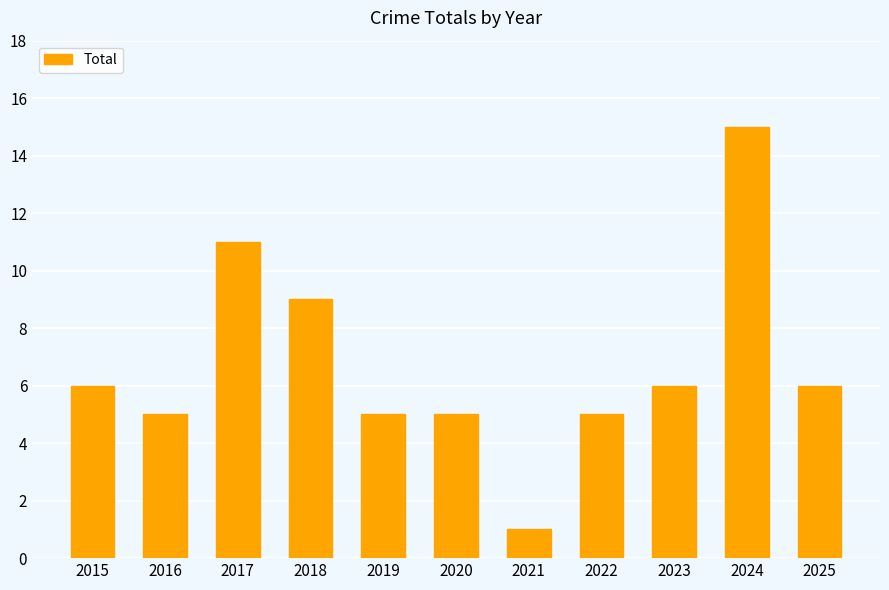

At which category does the chart reach its peak across all series?

2024